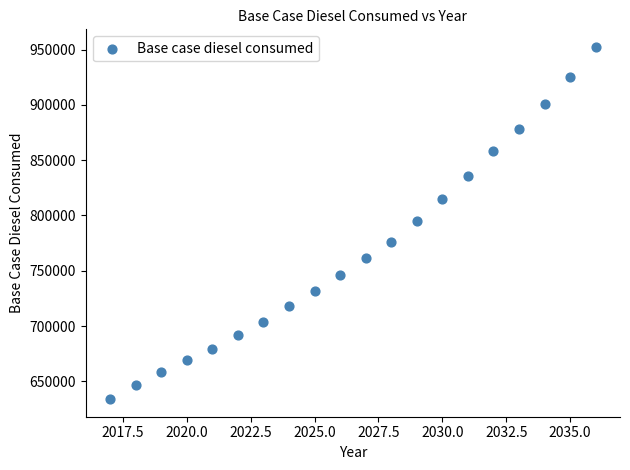

What is the range of X values (max minus min)?

19.0